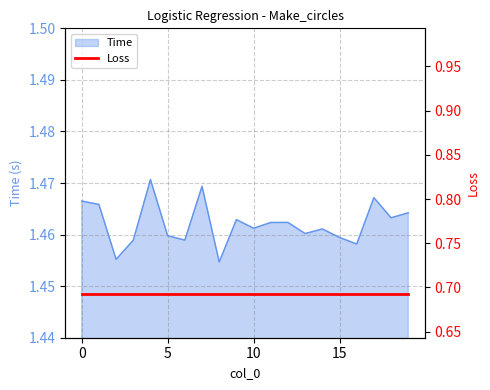

List the labels in order of value, largest first.

4, 7, 17, 0, 1, 19, 18, 9, 12, 11, 10, 14, 13, 5, 15, 6, 3, 16, 2, 8